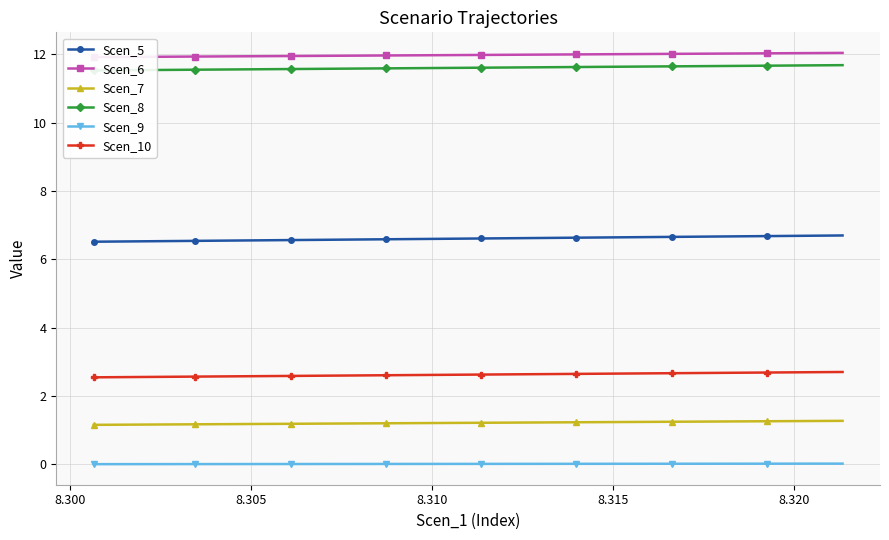

True or false: Scen_7 and Scen_10 cross at least once.

False